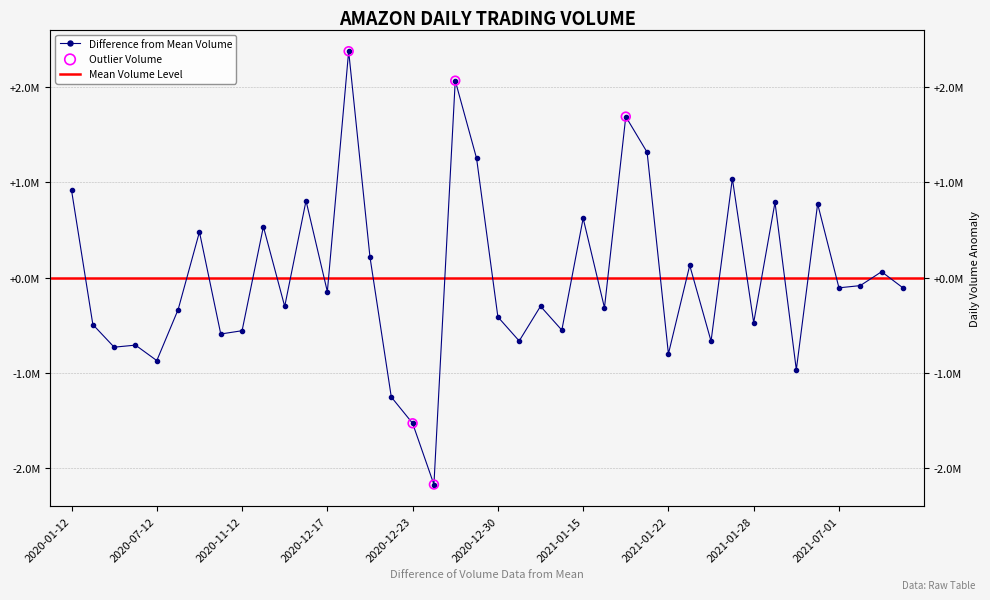

Which has a higher value, 2020-11-12 or 2021-07-01?

2021-07-01